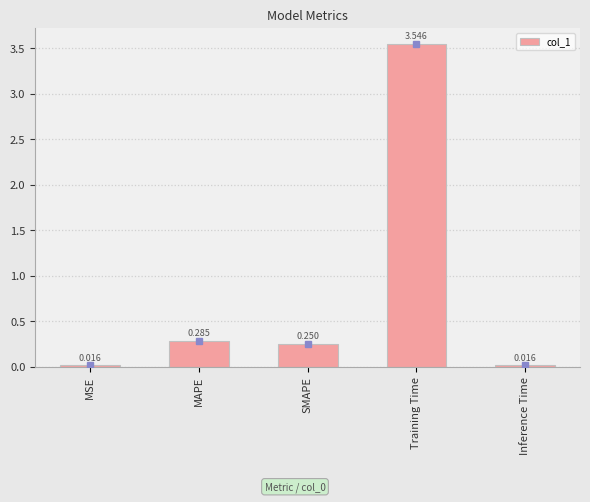

Which has a higher value, SMAPE or Training Time?

Training Time